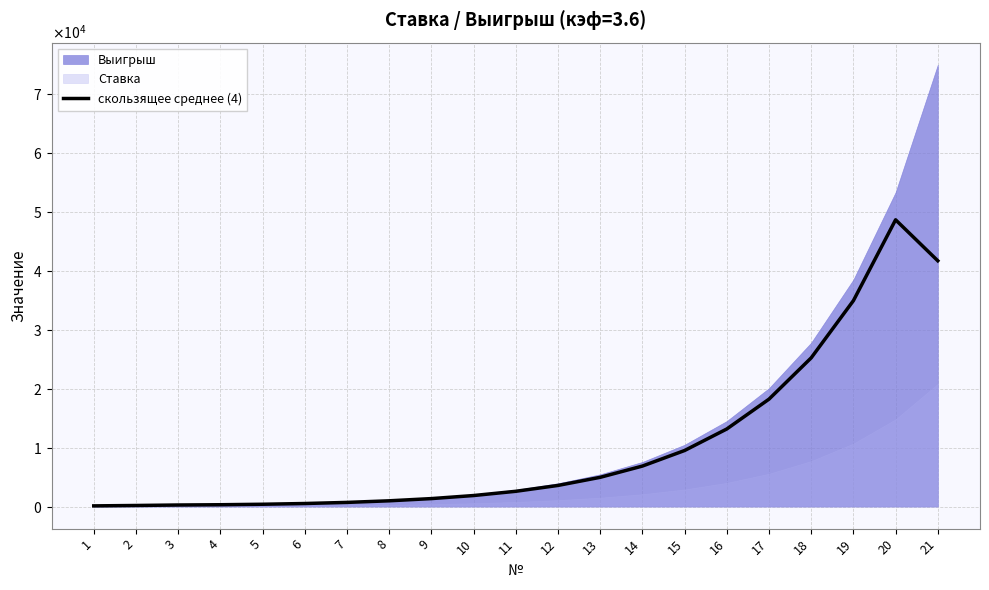

How many points are higher than both their immediate neighbors (excluding endpoints)?

1